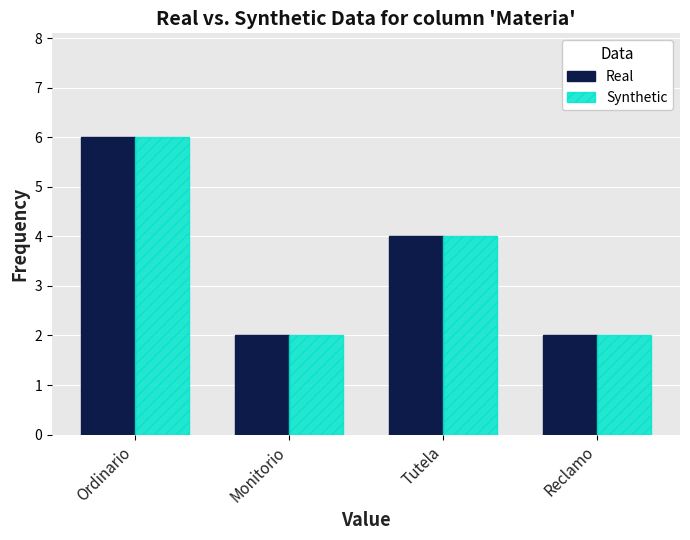

At which category does the chart reach its peak across all series?

Ordinario